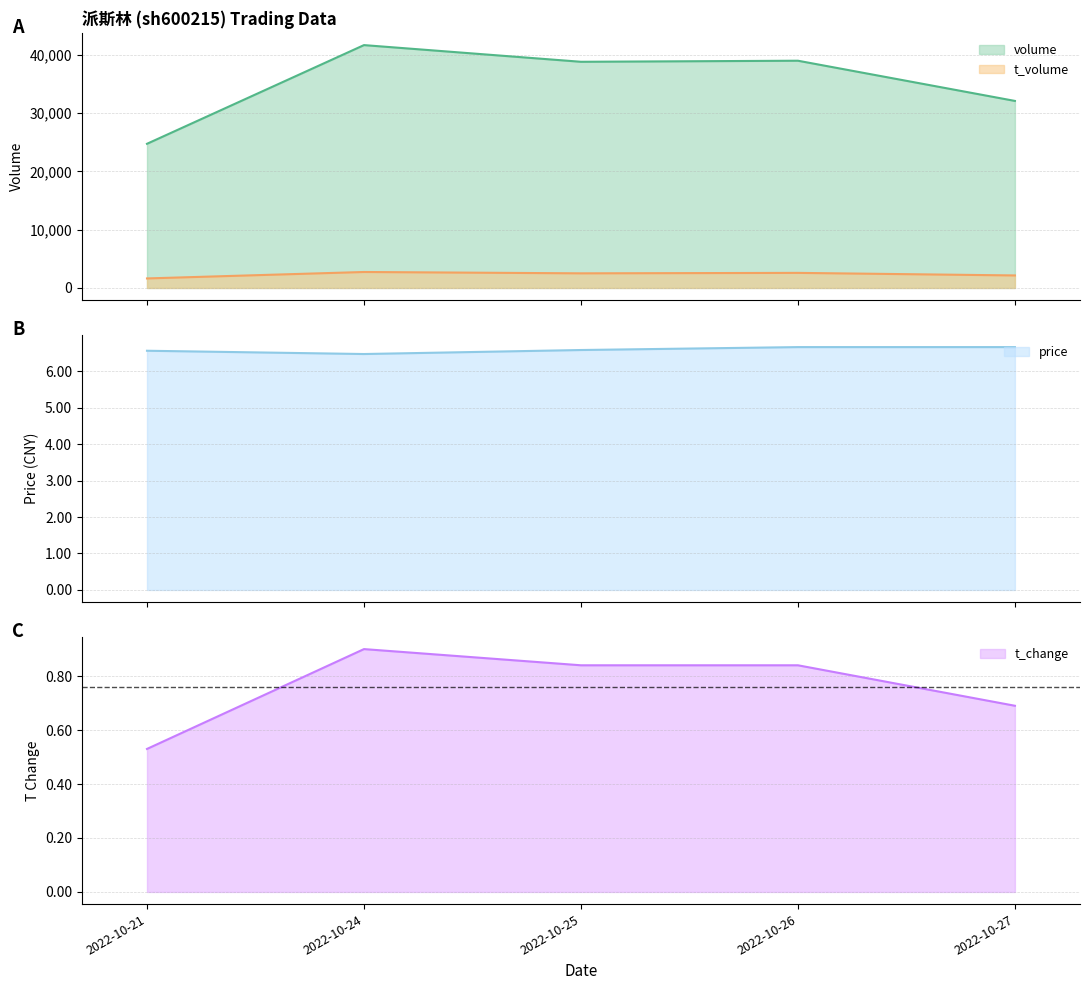

True or false: t_volume and volume intersect in this chart.

False